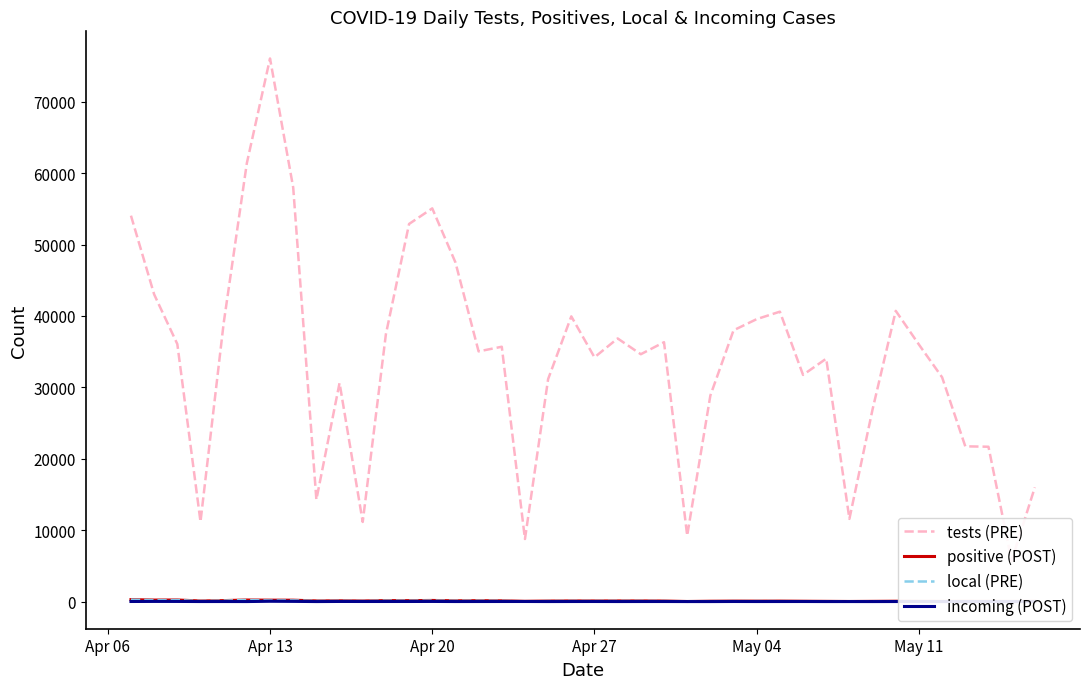

What is the difference between the maximum and minimum values in the local (PRE) series?

253